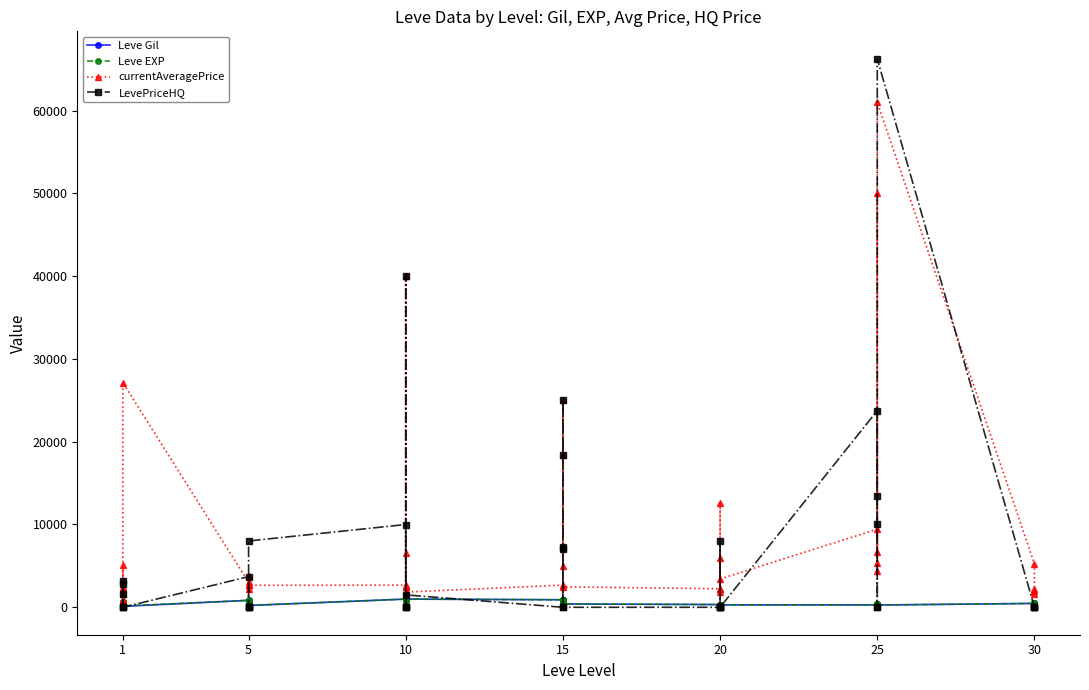

Does the chart display data point markers on the line(s)?

Yes